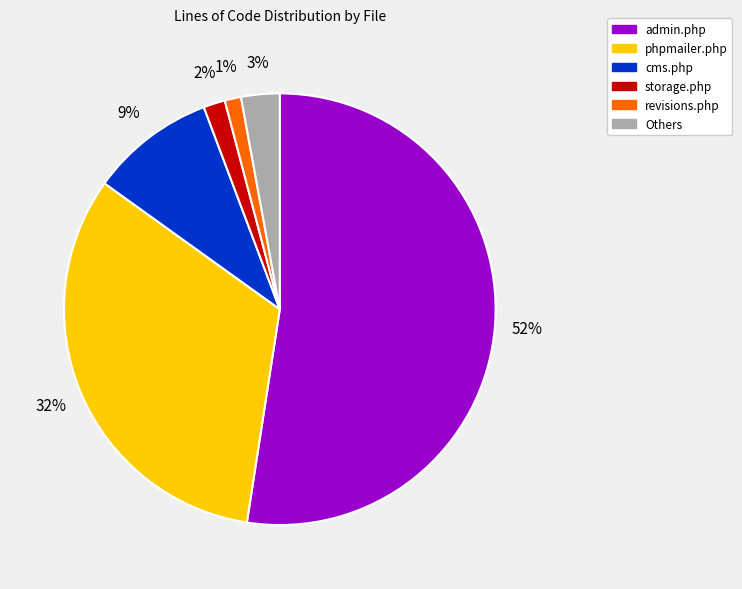

Is there any slice that represents more than half of the pie?

Yes